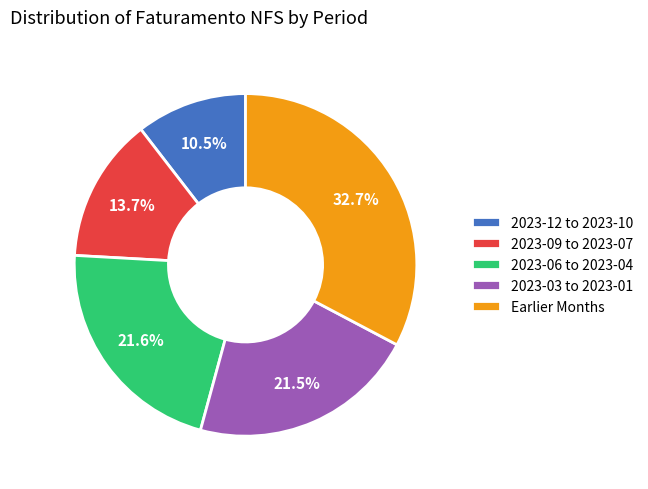

Which has a higher value, 2023-06 to 2023-04 or 2023-09 to 2023-07?

2023-06 to 2023-04